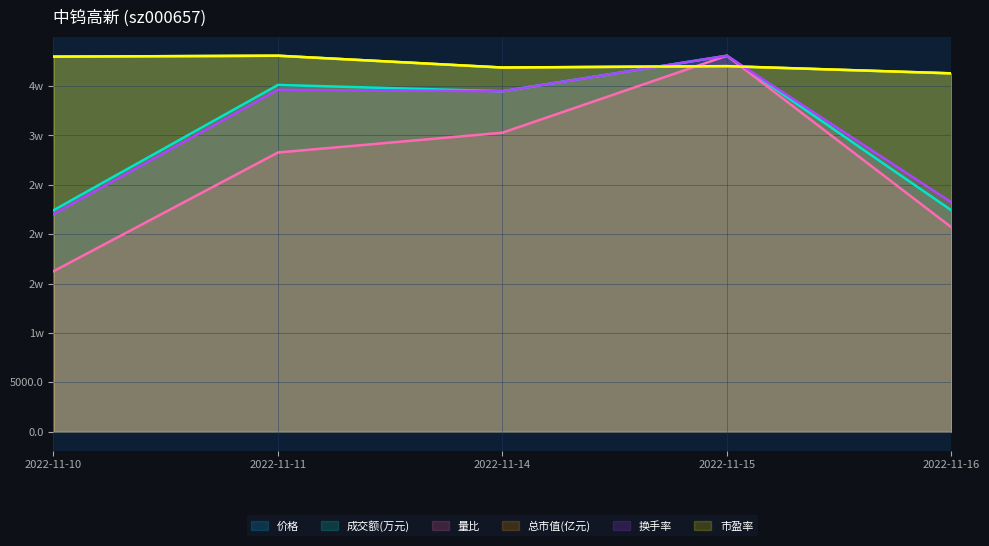

The value of 换手率 at 2022-11-11 is 34619.1. True or false?

True